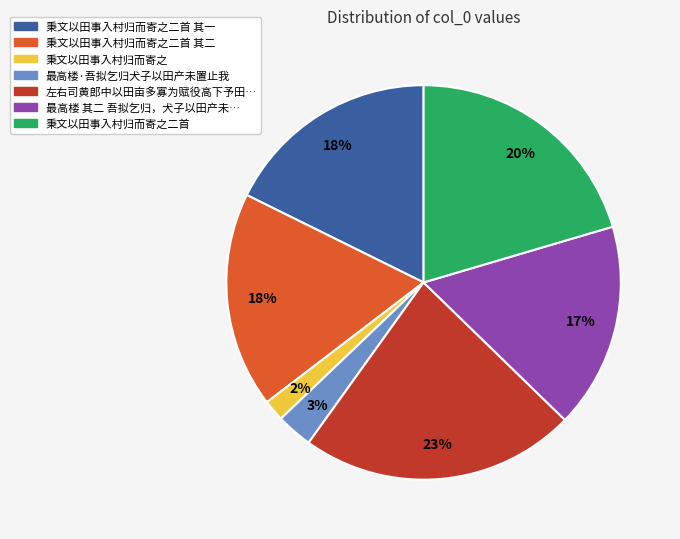

Is there a majority slice in this chart?

No